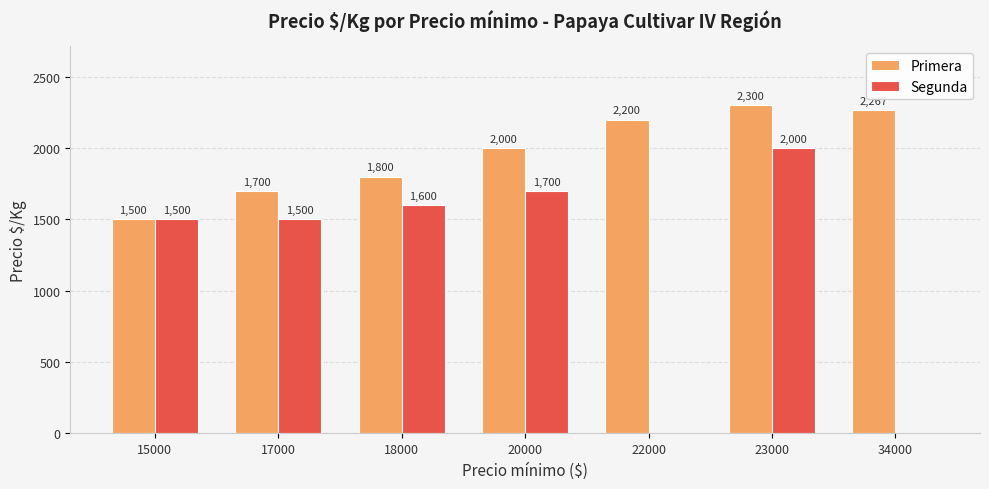

What is the approximate value of Segunda at 17000, to the nearest 100?

1500